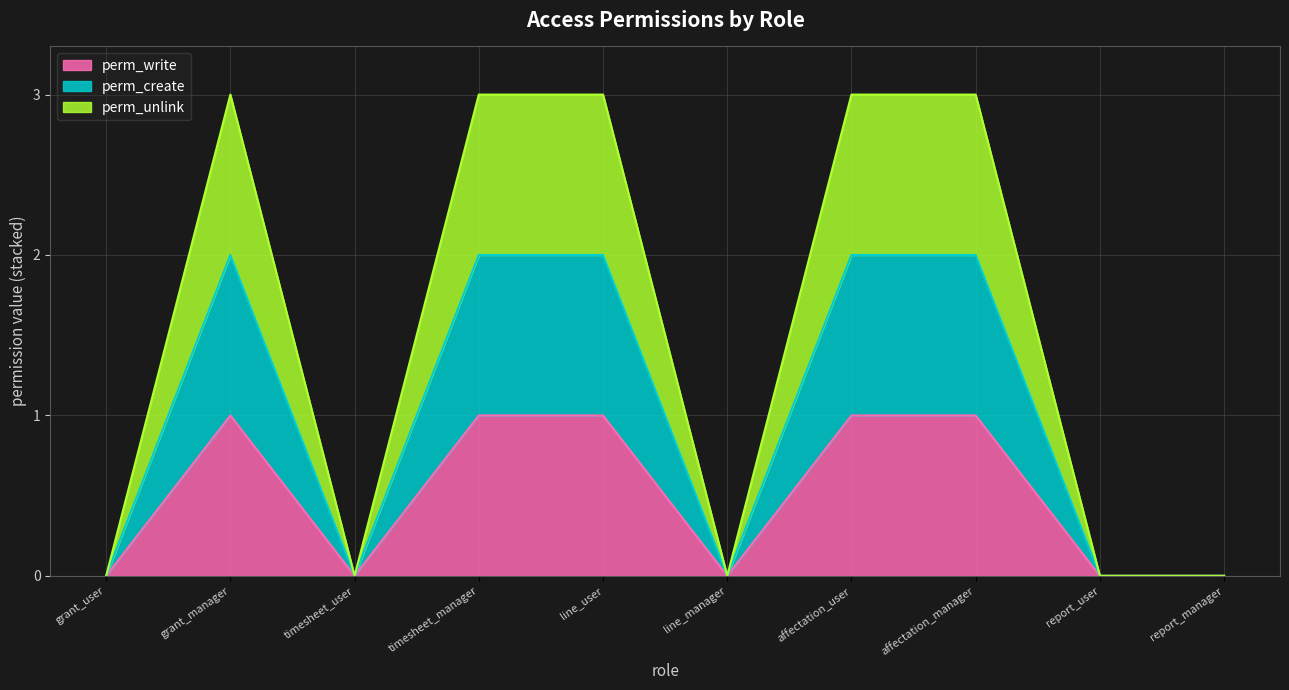

What is the label of the 7th point from the left?

affectation_user